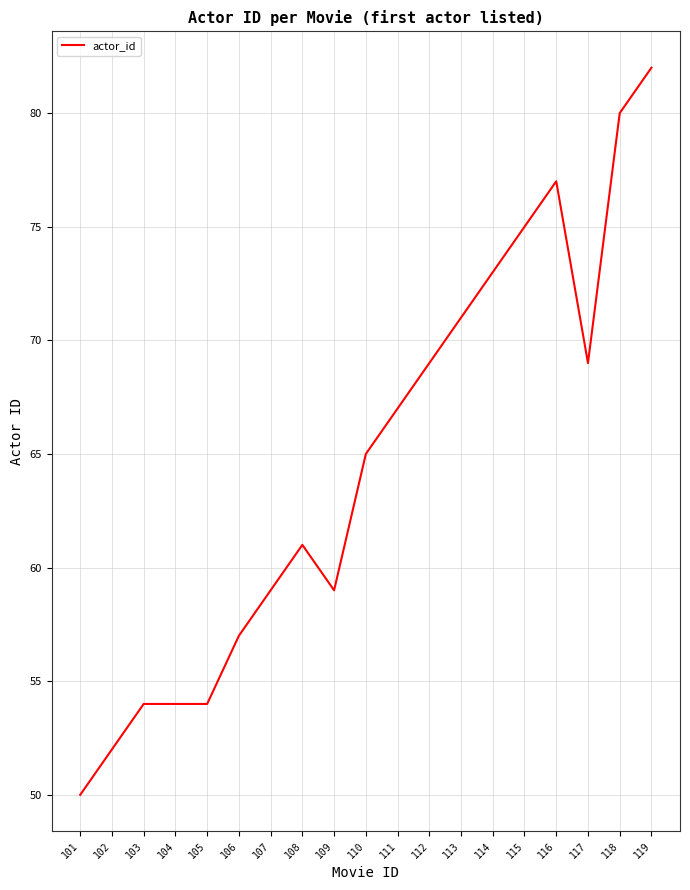

What is the smallest value displayed?

50